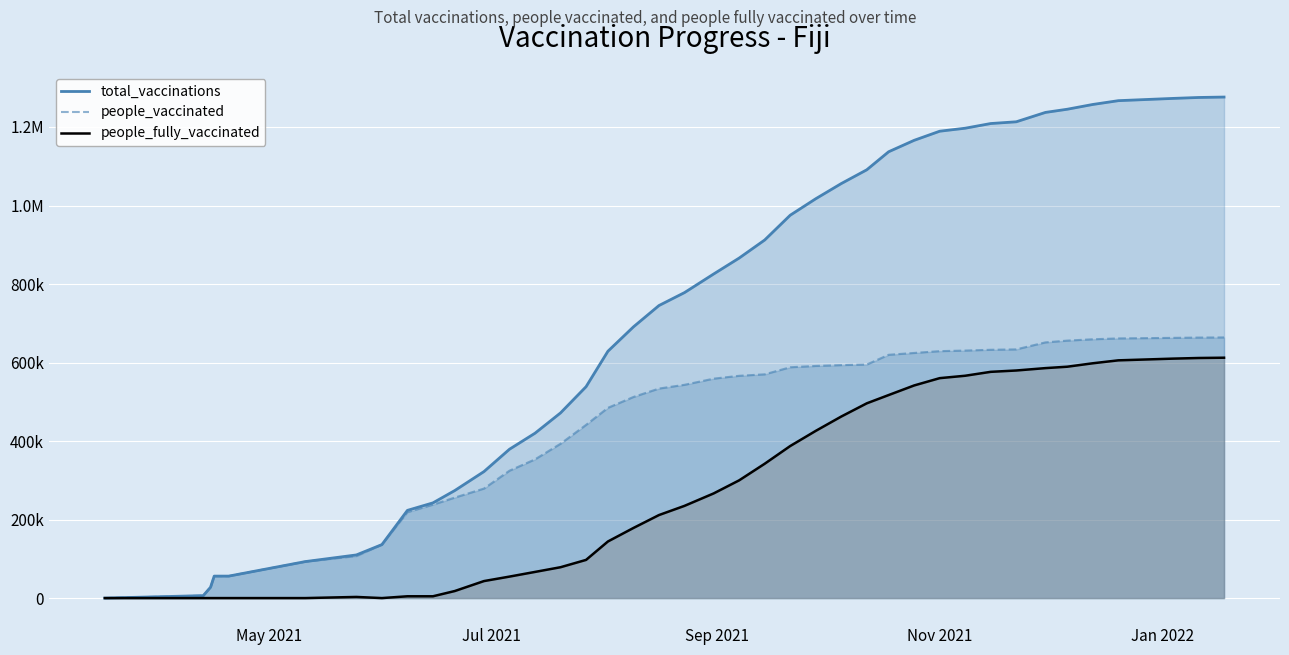

Does the chart display data point markers on the line(s)?

No